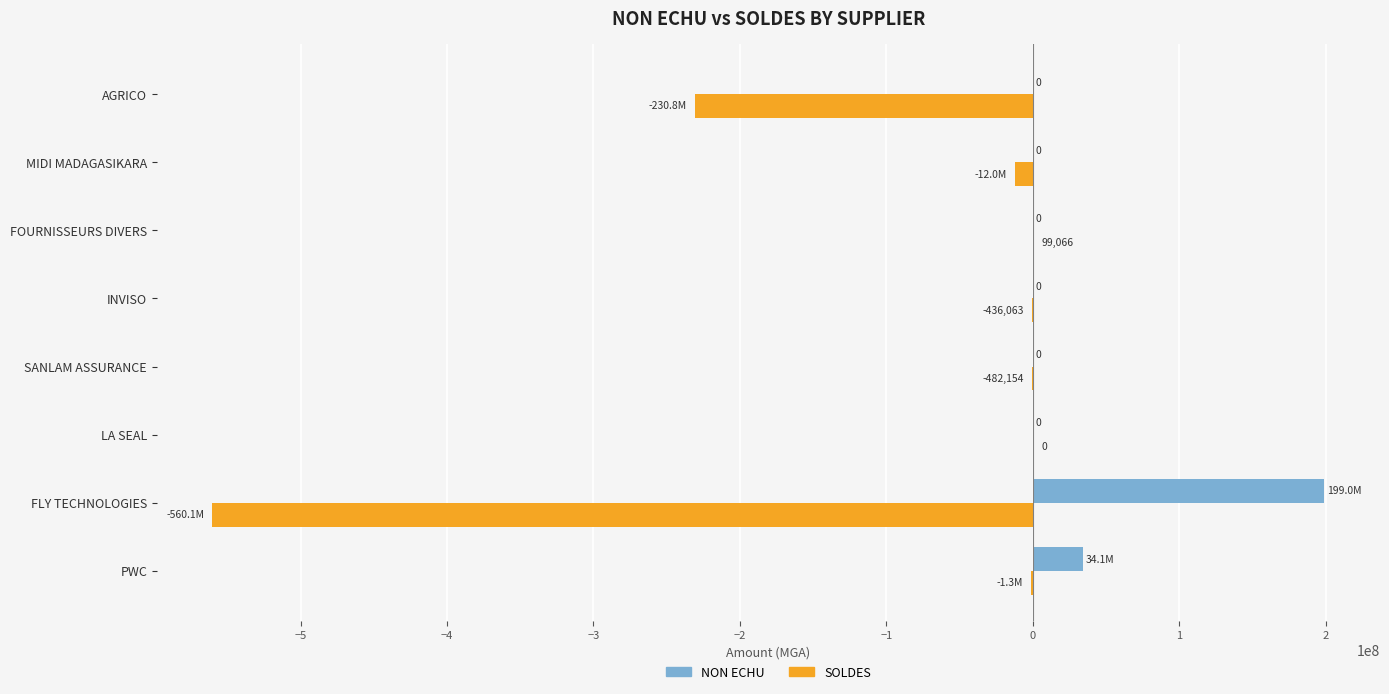

At which category is the sum across all series the highest?

PWC